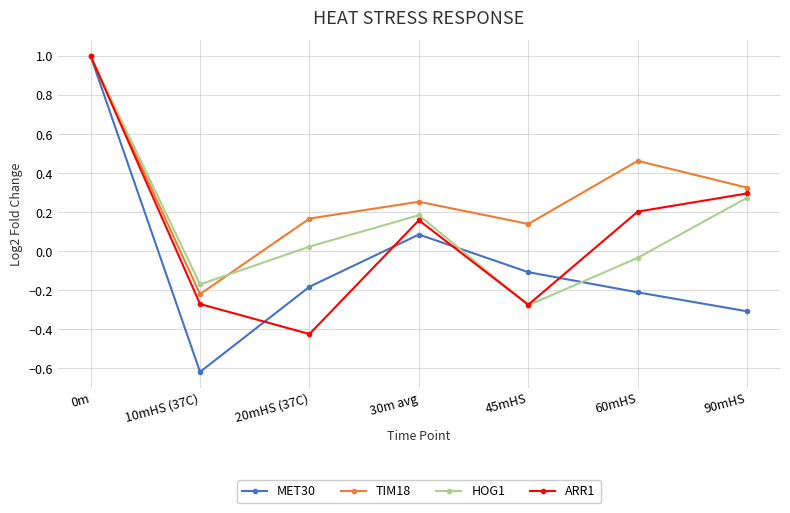

What position from the right is 30m avg?

4